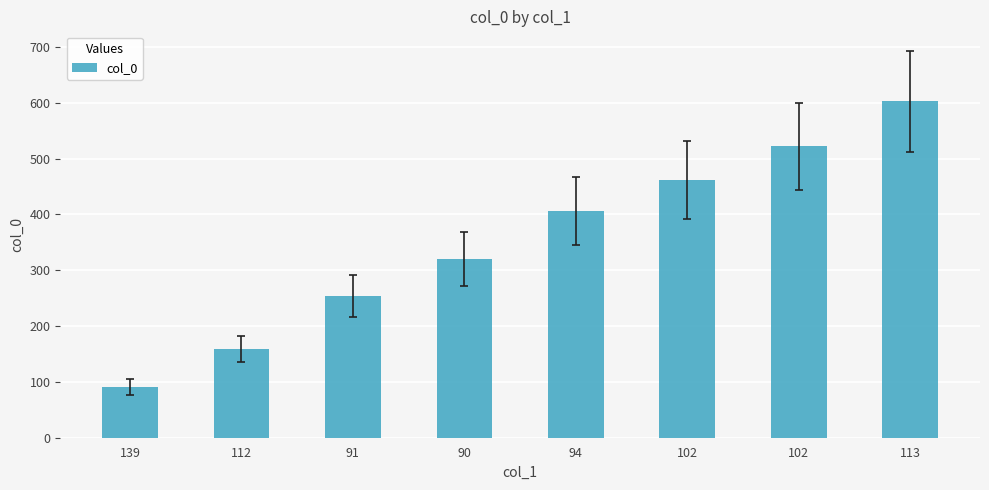

How many bars are there in total?

8